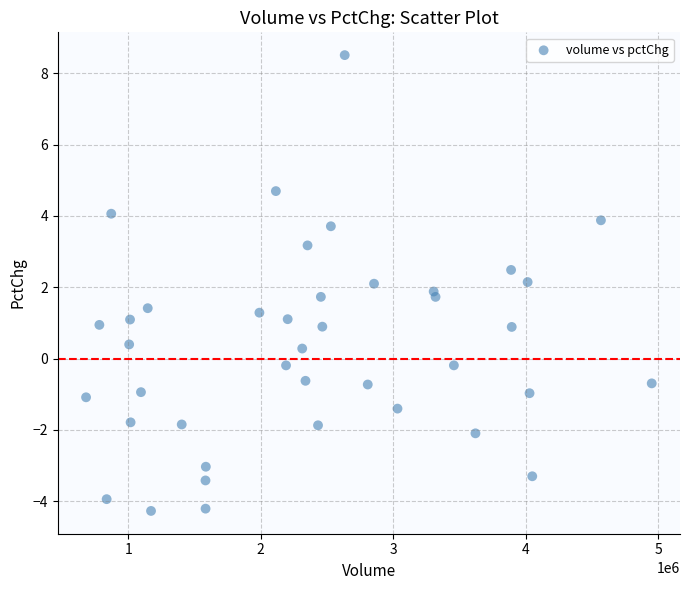

What is the range of Y values (max minus min)?

12.8